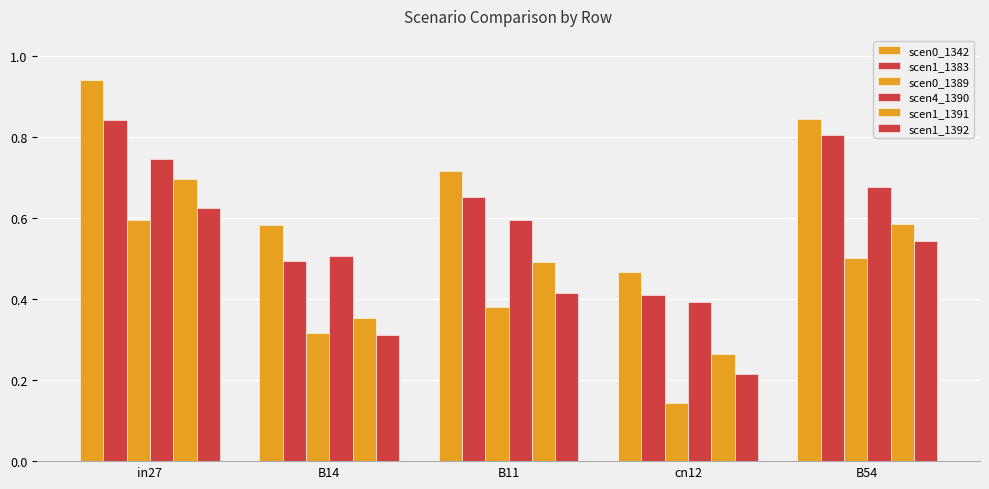

Is it true that scen1_1391 equals 0.6 at B54?

True